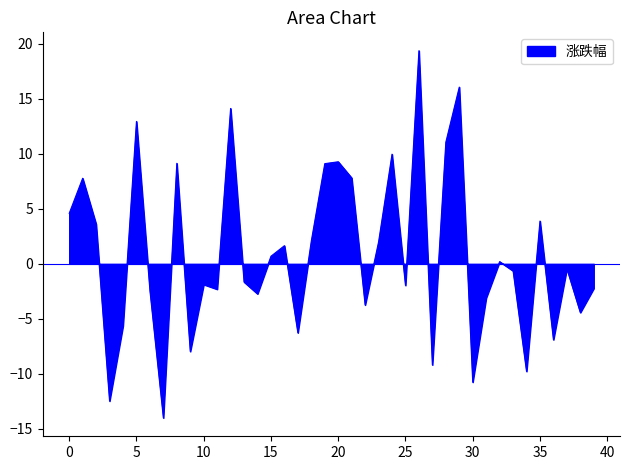

What is the maximum value shown in the chart?

19.4